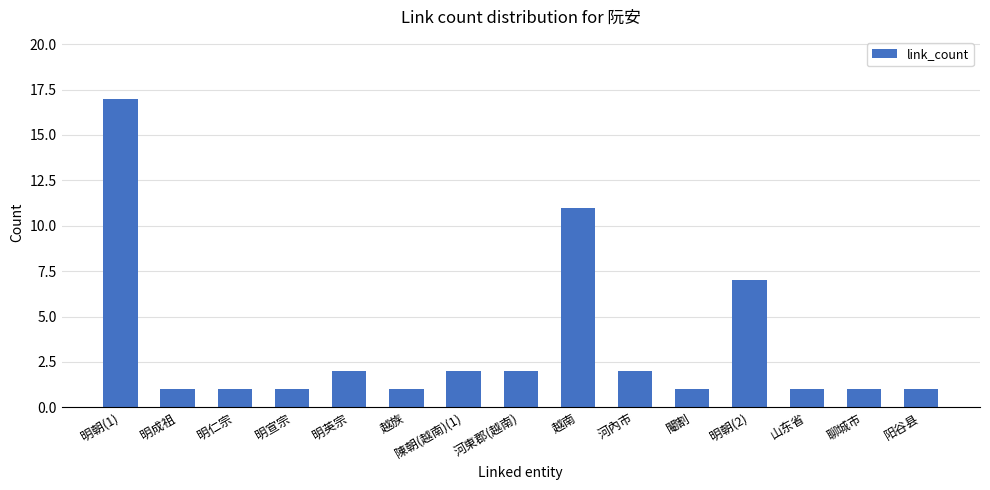

What is the average value?

3